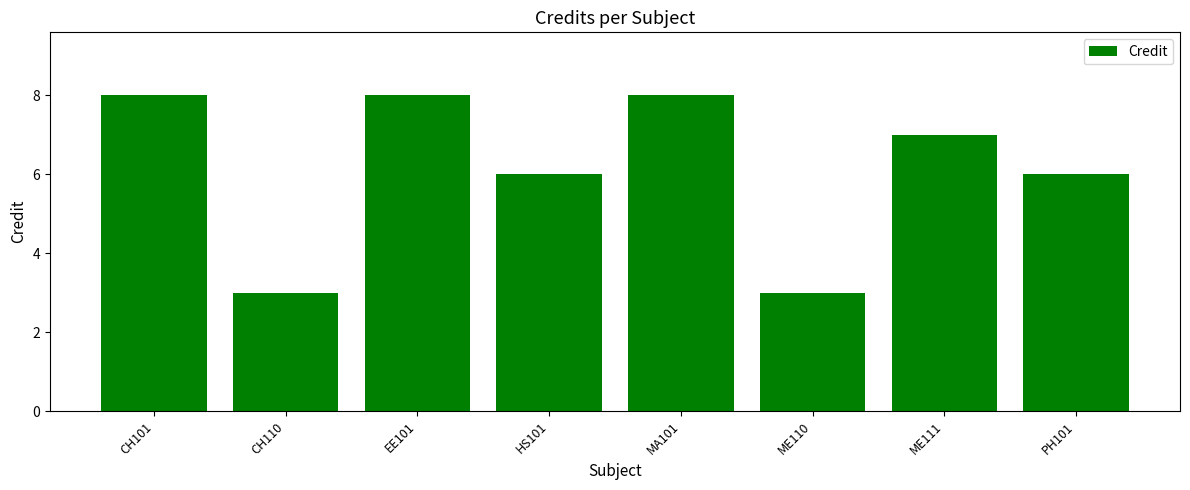

Is it true that the value at HS101 is 2?

False